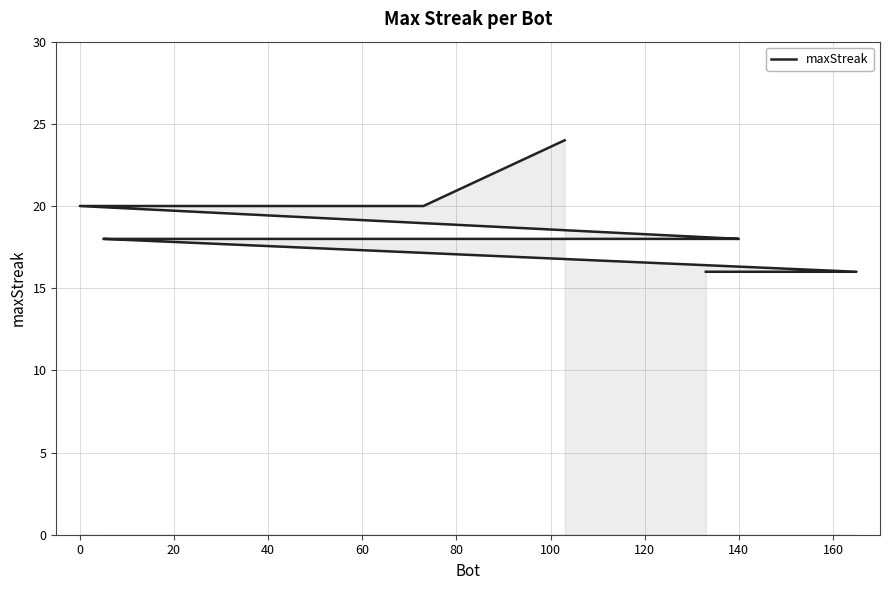

What is the difference between the maximum and minimum values?

8